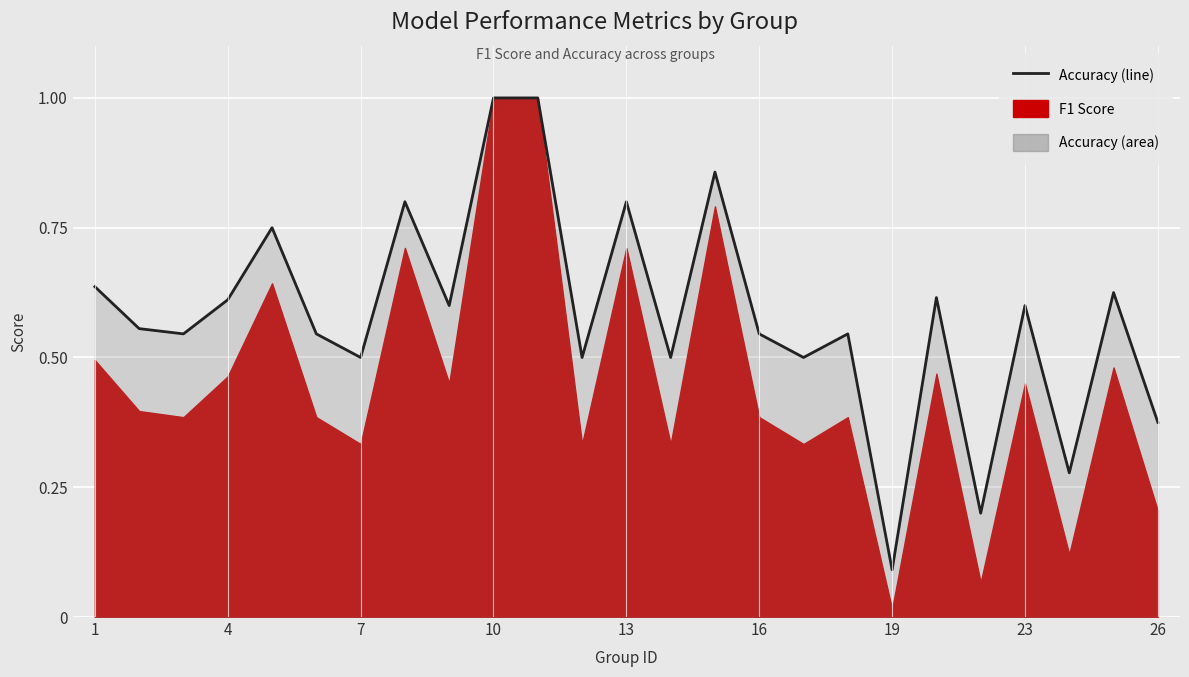

Reading left to right, what are all the values shown in this chart?

0.6	0.6	0.5	0.6	0.8	0.5	0.5	0.8	0.6	1.0	1.0	0.5	0.8	0.5	0.9	0.5	0.5	0.5	0.1	0.6	0.2	0.6	0.3	0.6	0.4